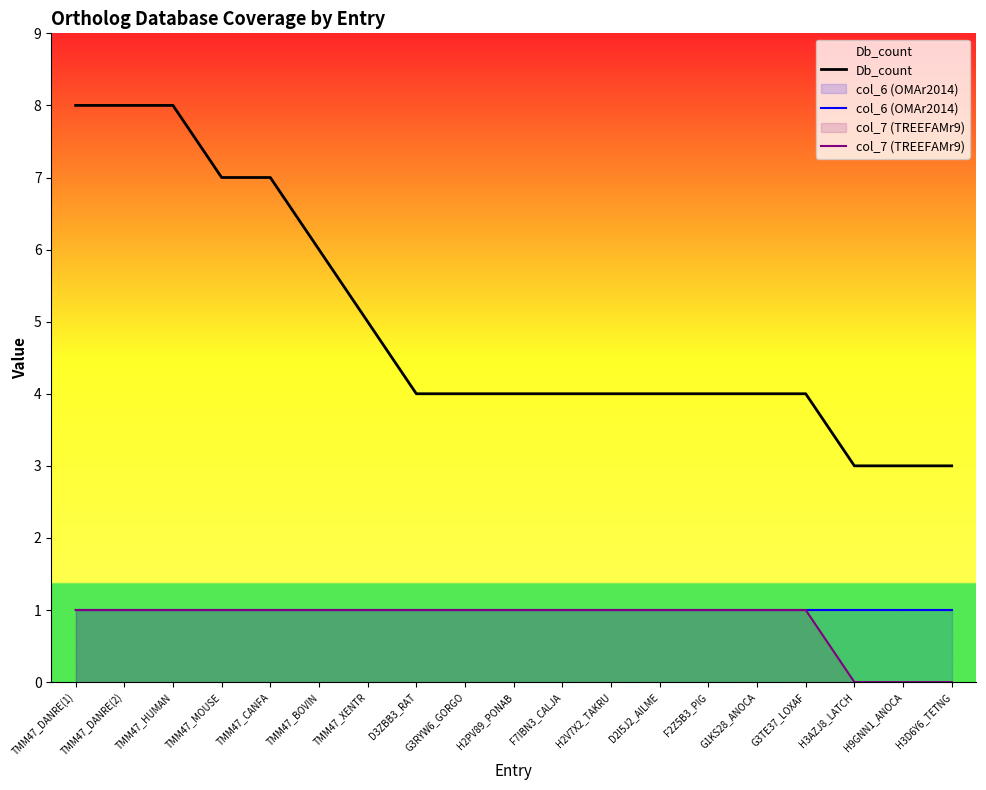

What is the spread (max minus min) of values at F2Z5B3_PIG?

3